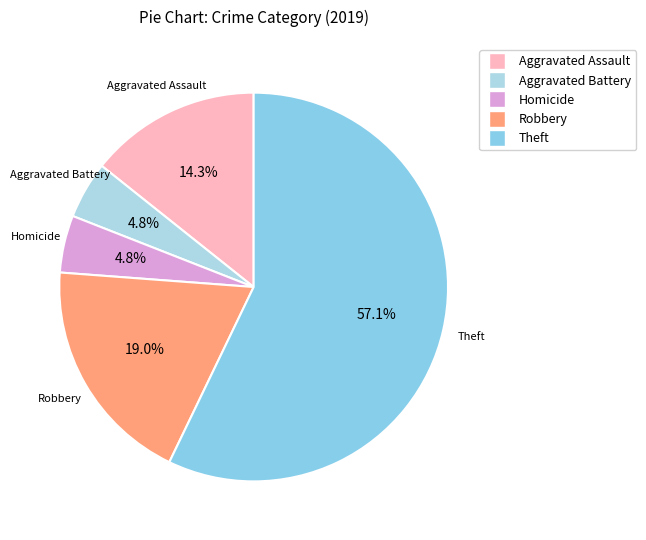

How many segments does this pie chart have?

5